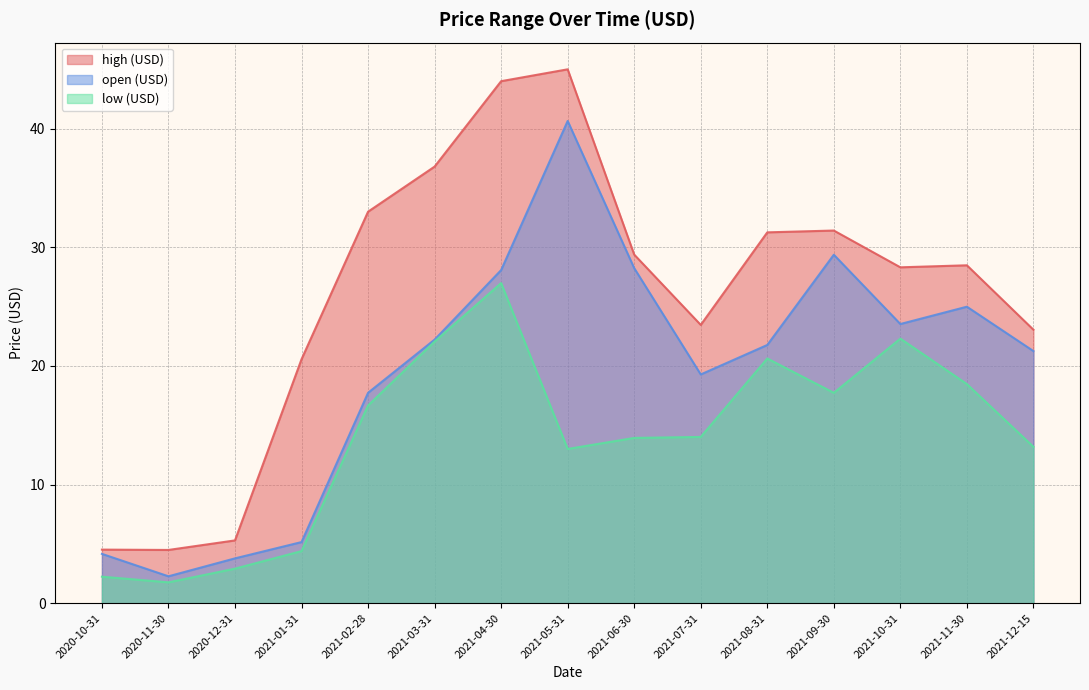

What is the sum of all high (USD) values?

389.0